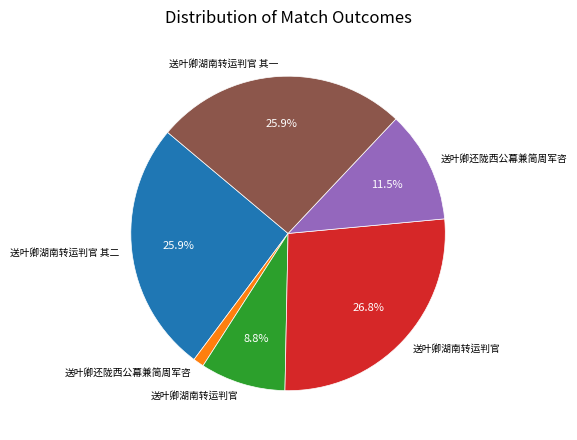

Does any single category account for the majority?

No